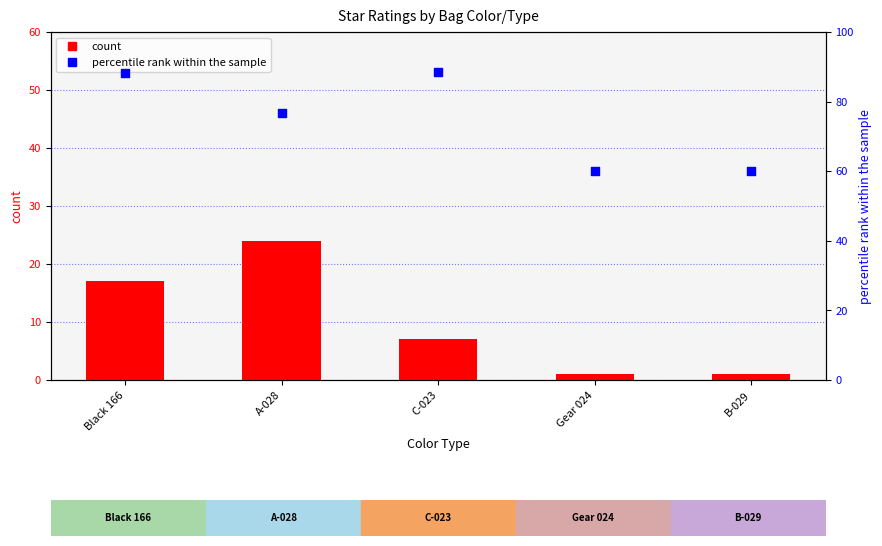

Which series has the widest spread of Y values?

percentile rank within the sample